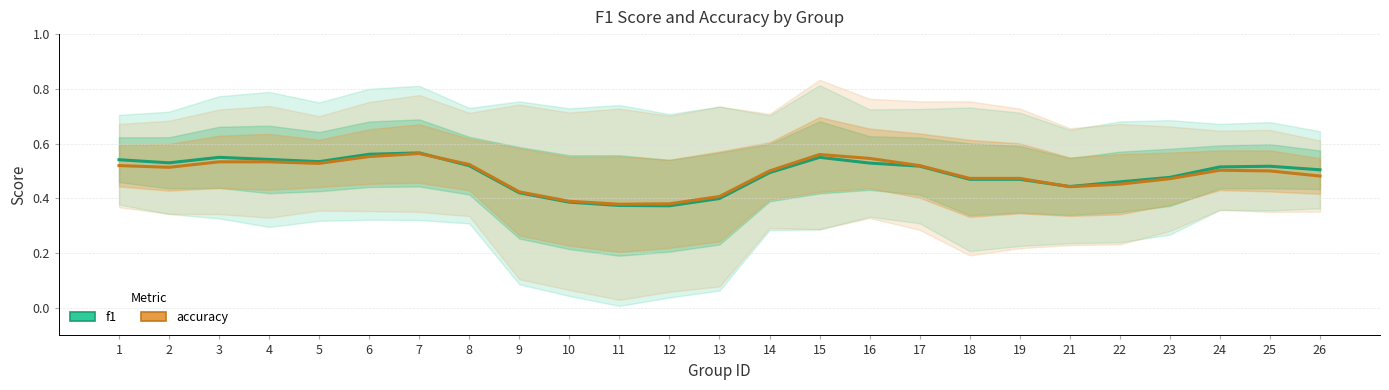

How many times do f1 and accuracy cross each other?

2